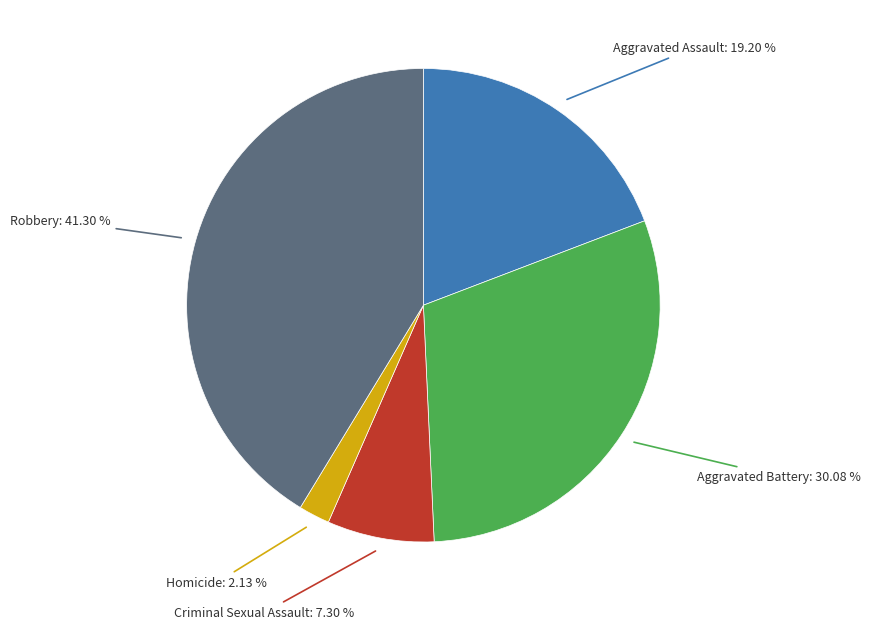

Which category has the smallest portion of the pie?

Homicide